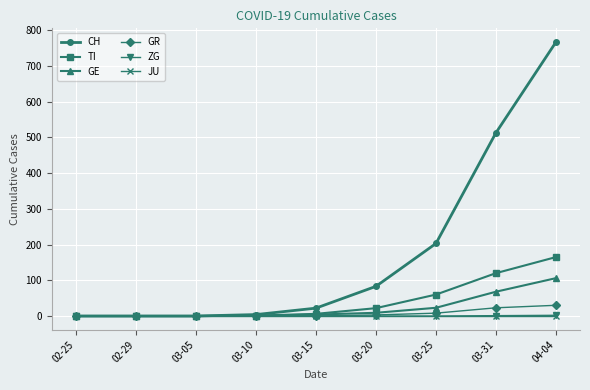

At which category is the sum across all series the highest?

04-04